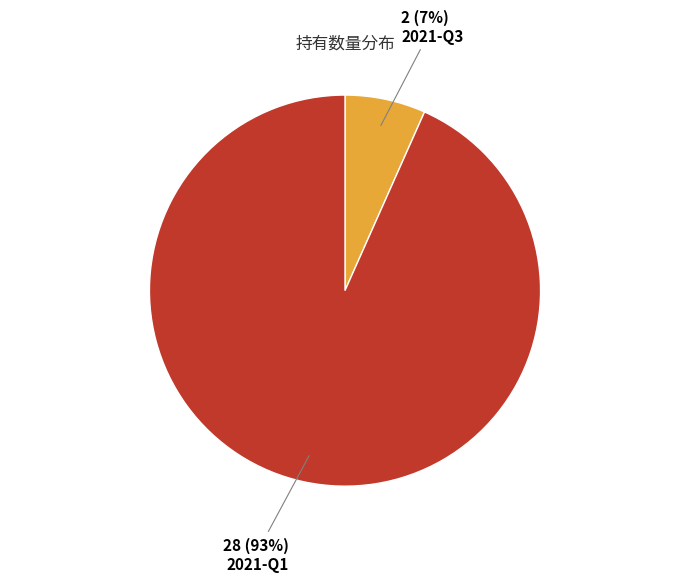

Is there any slice that represents more than half of the pie?

Yes